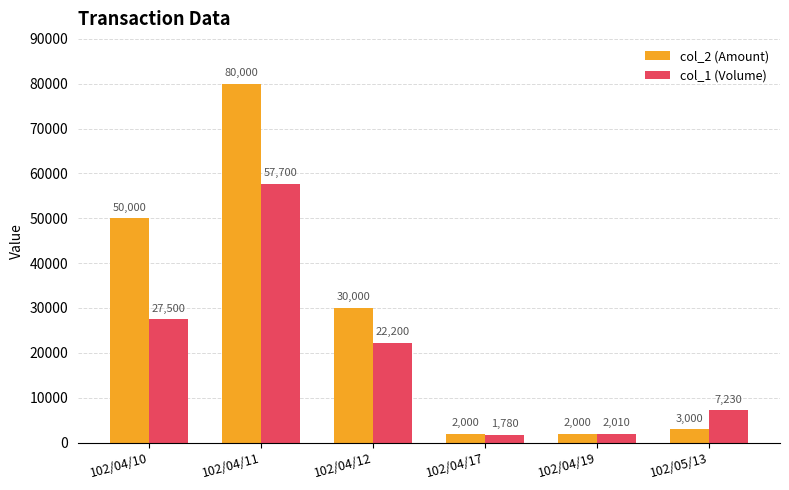

The value of col_1 (Volume) at 102/04/17 is 1780. True or false?

True